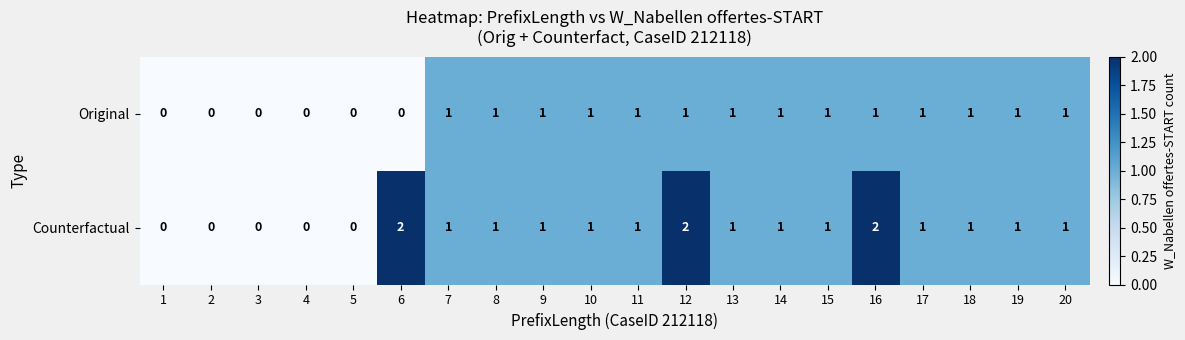

How many Counterfactual values are between 1 and 2?

15